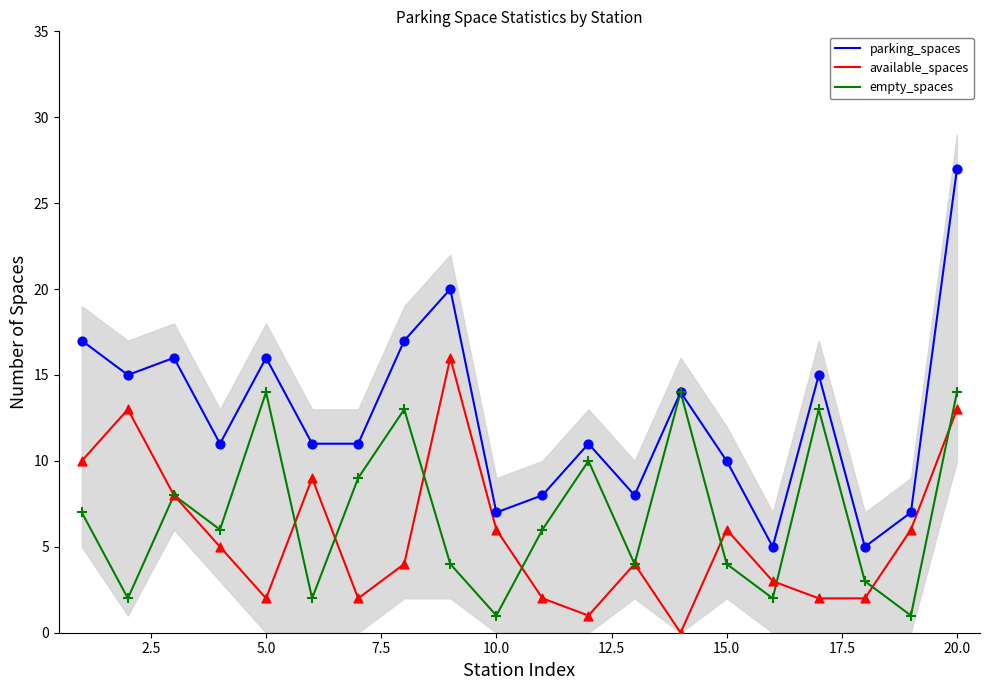

What are all the series names shown in the legend?

parking_spaces, available_spaces, empty_spaces